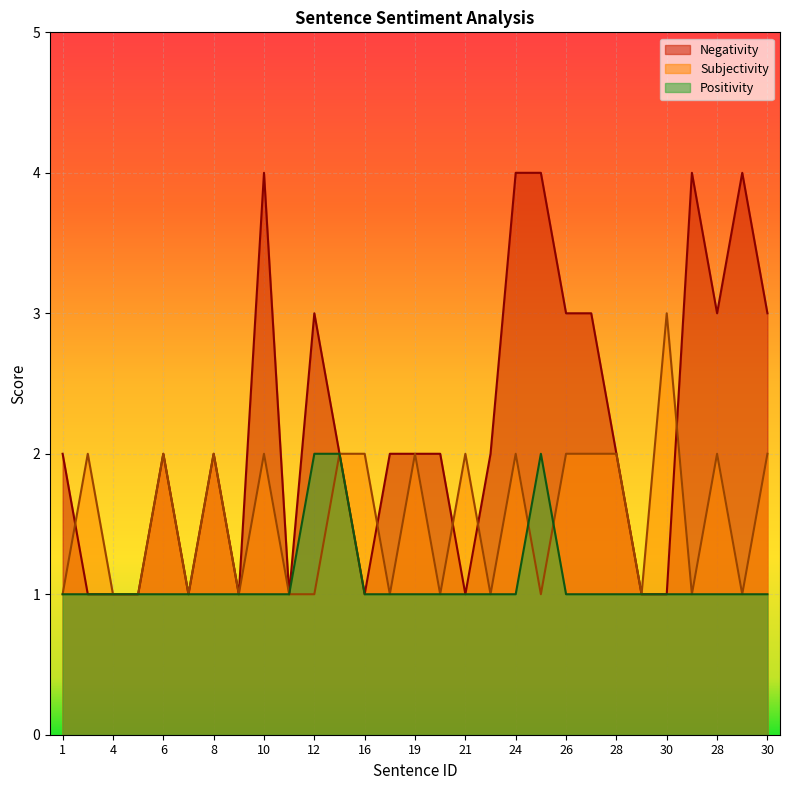

The value of Positivity at 23 is 2. True or false?

False